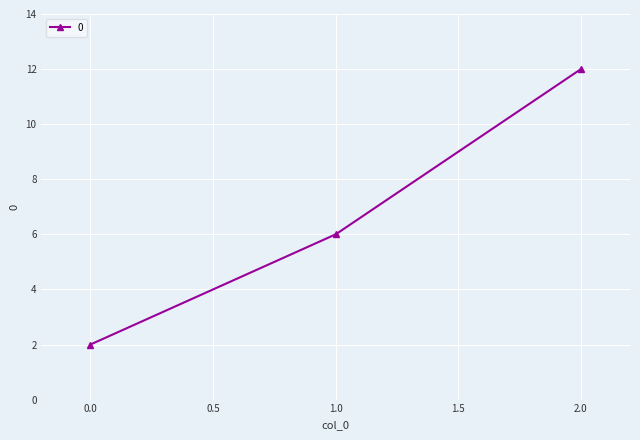

List the labels in order of value, largest first.

2.0, 1.0, 0.0